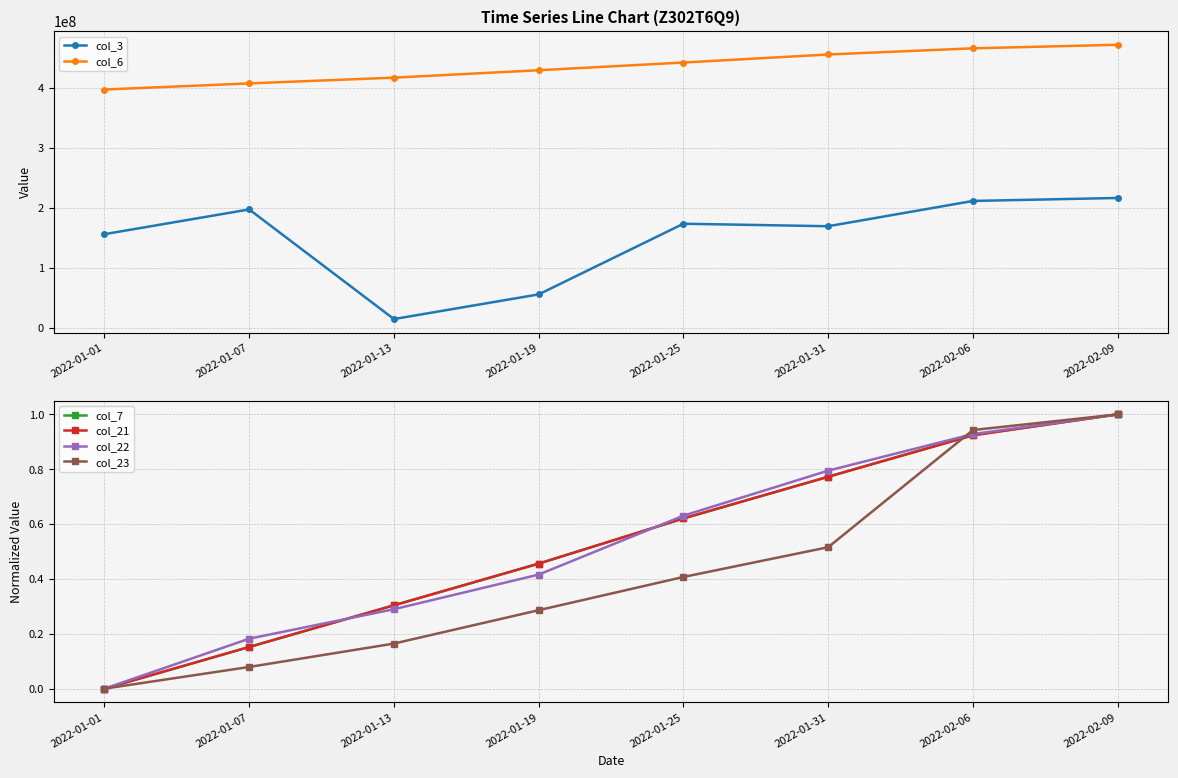

Read the col_23 value at 2022-01-19.

0.3